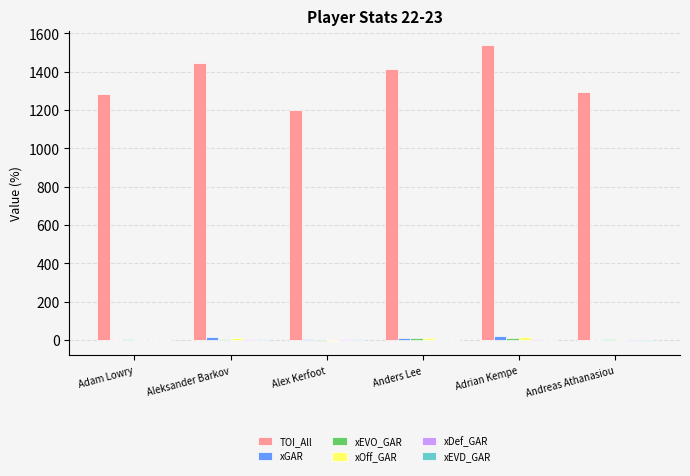

What is the highest value of the TOI_All series?

1538.1